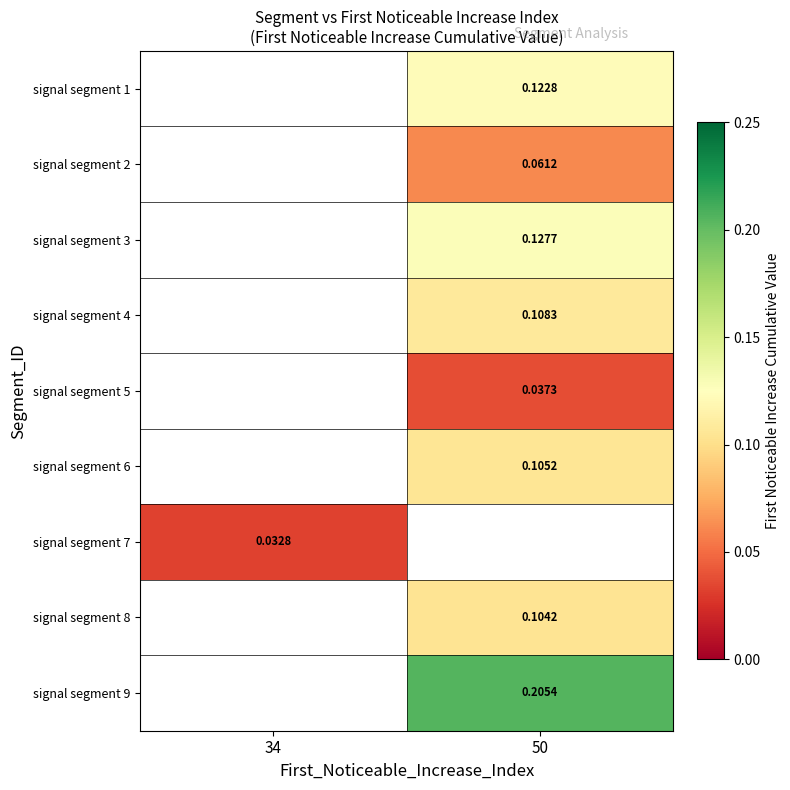

What is the spread (max minus min) of values at 50?

0.2